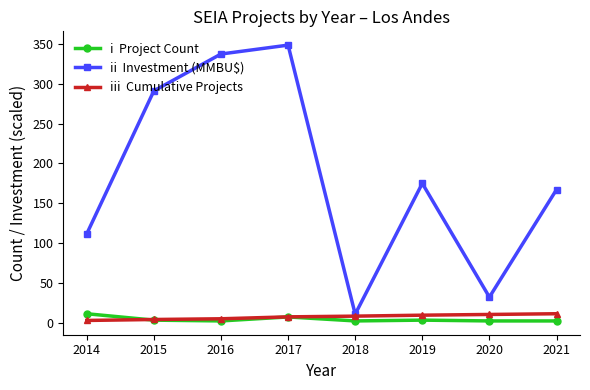

Which category has the highest value across all series?

2017